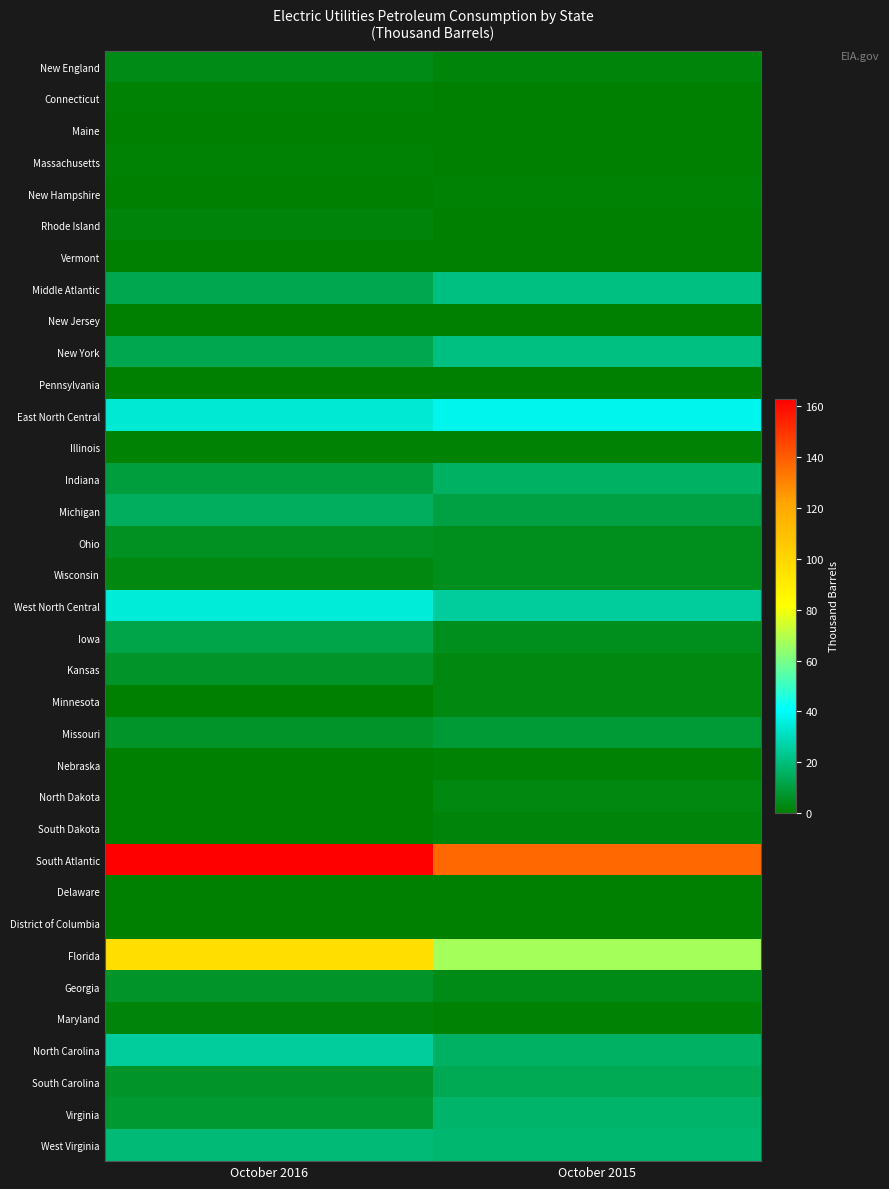

Which series has the largest range (max minus min)?

Florida